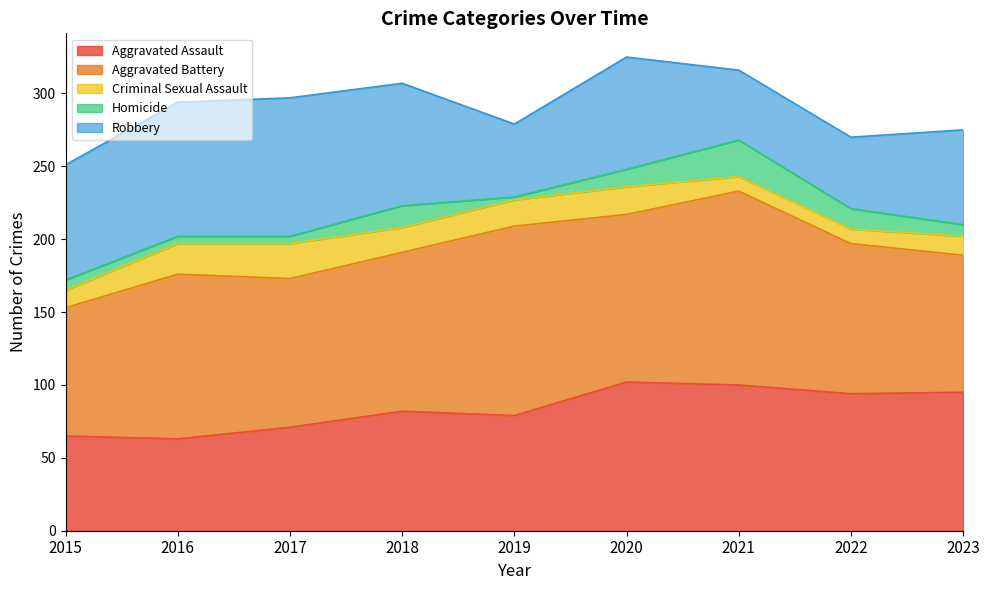

What is the total value across all series at 2018?

307